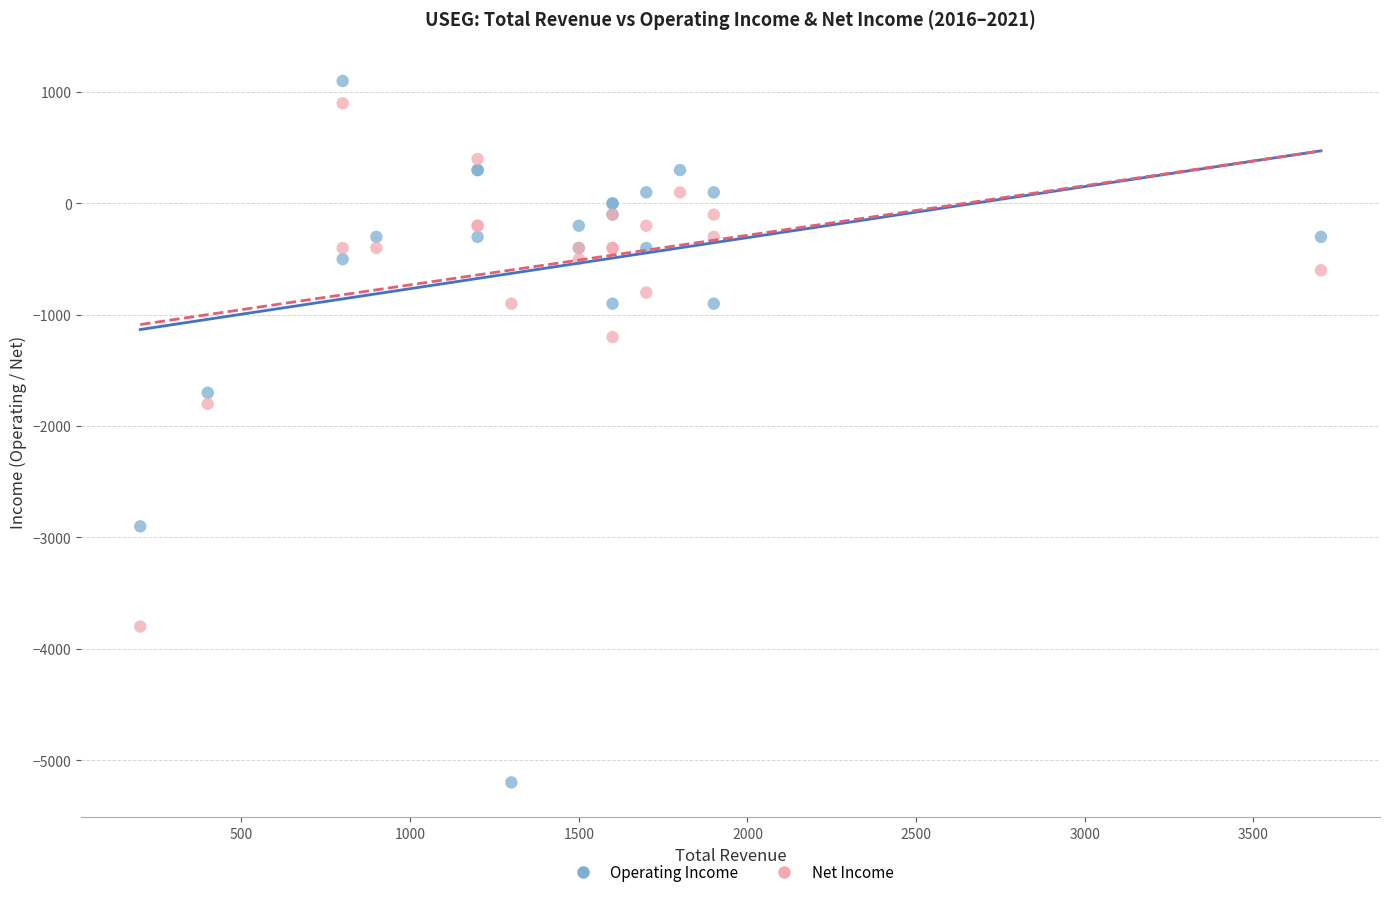

Which series reaches the maximum Y coordinate?

Operating Income